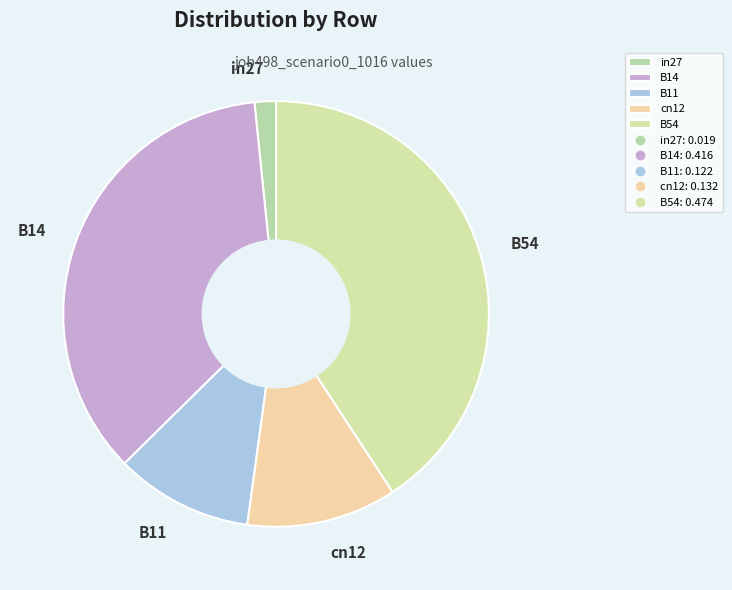

Count the number of slices in the pie.

5